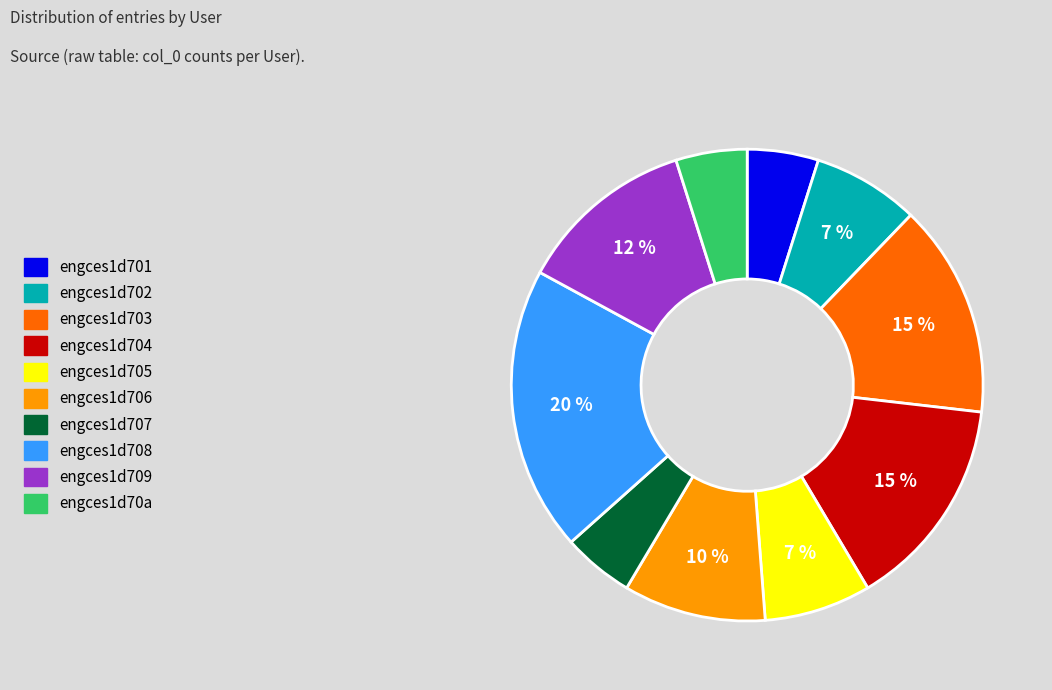

Is the sum of engces1d707 and engces1d709 greater than half?

No